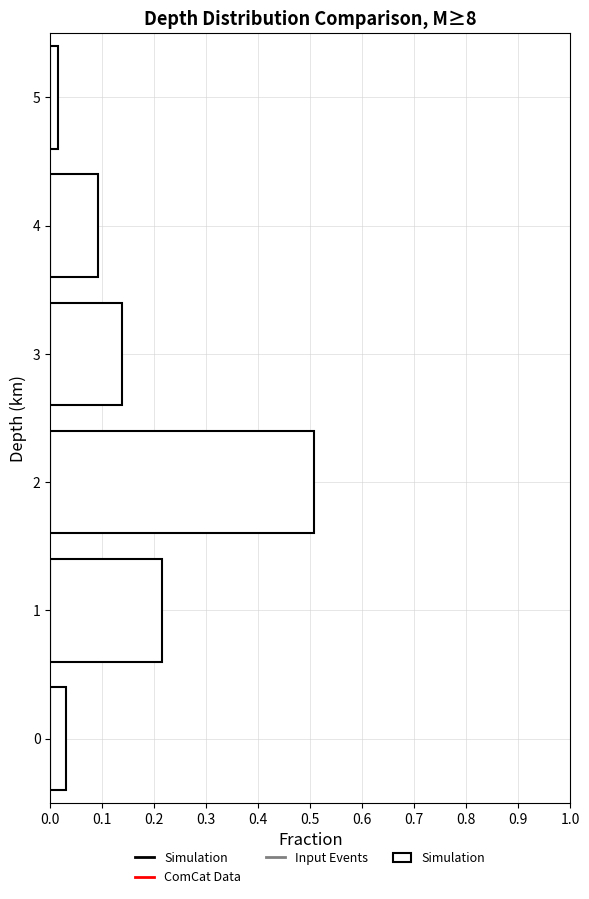

What is the length of the bar covering 1.5 to 2.5 on the y-axis? The values are not printed on the chart, so give them approximately, as read against the axis.

0.51